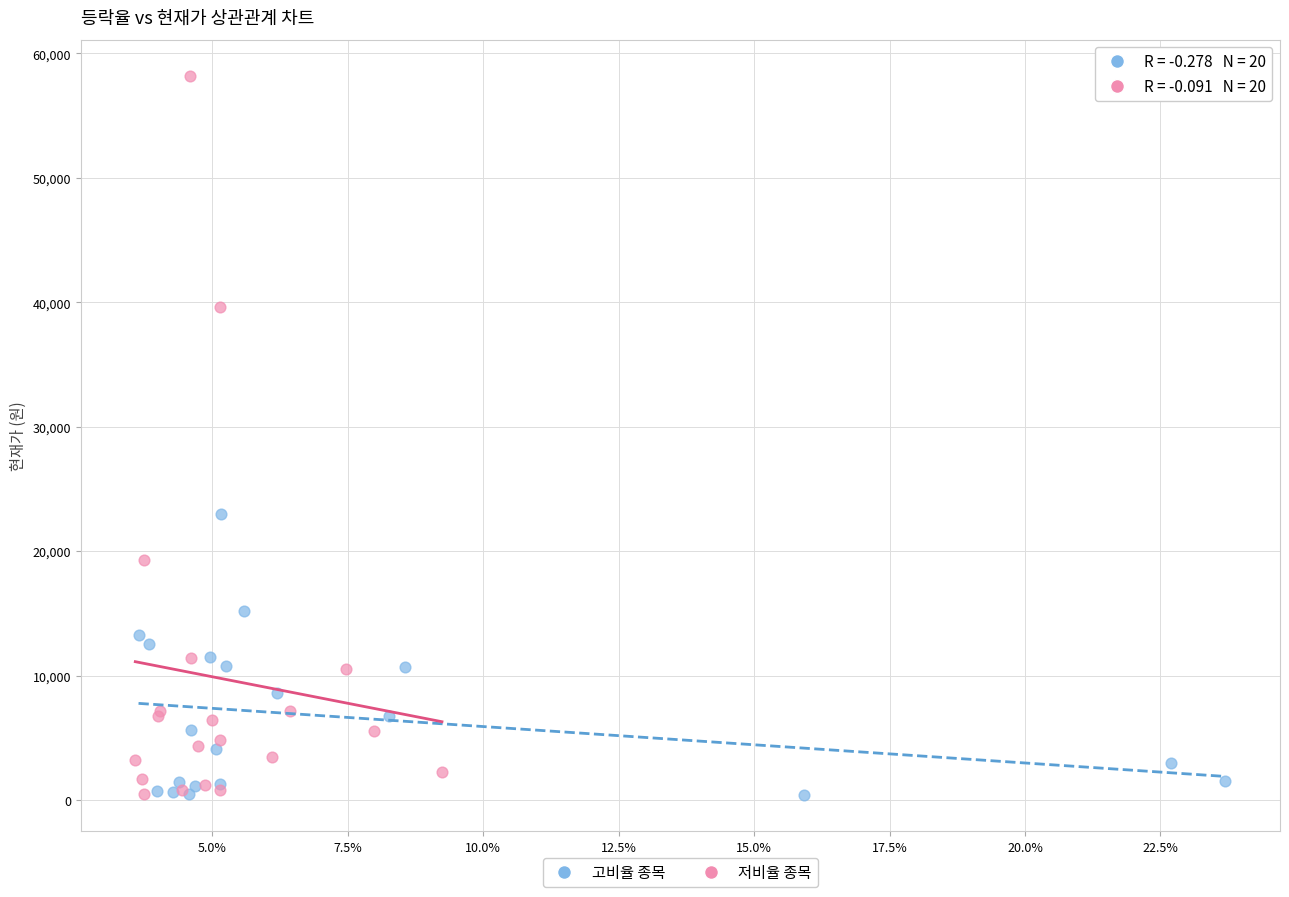

Which series has the widest spread of Y values?

저비율 종목